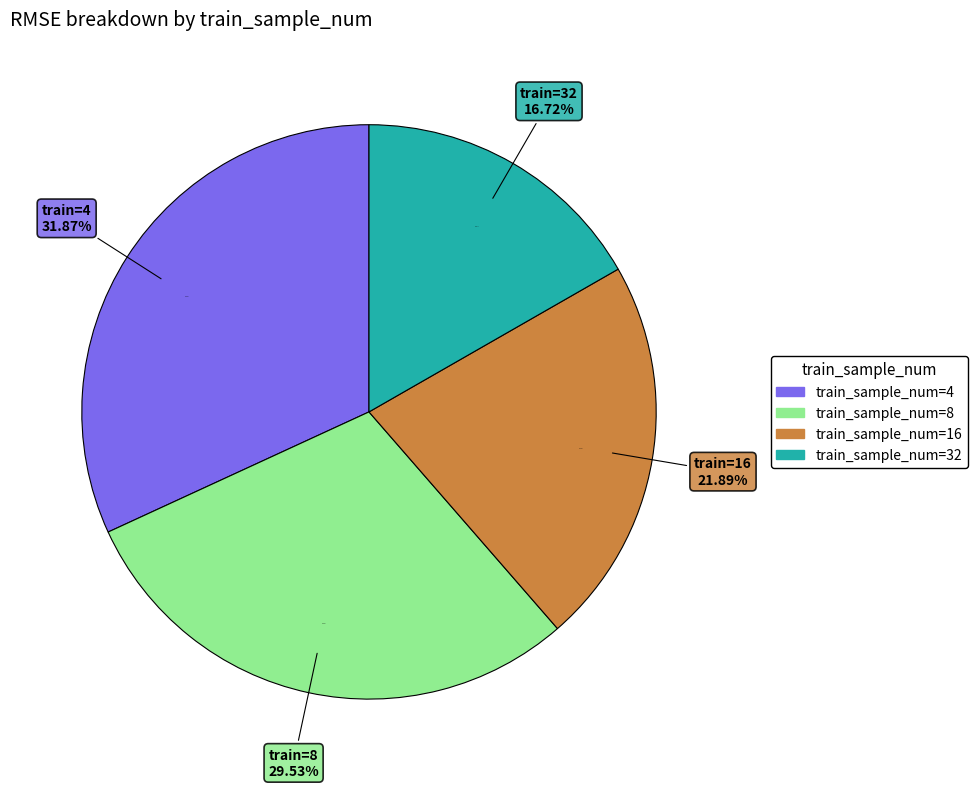

How many segments does this pie chart have?

4